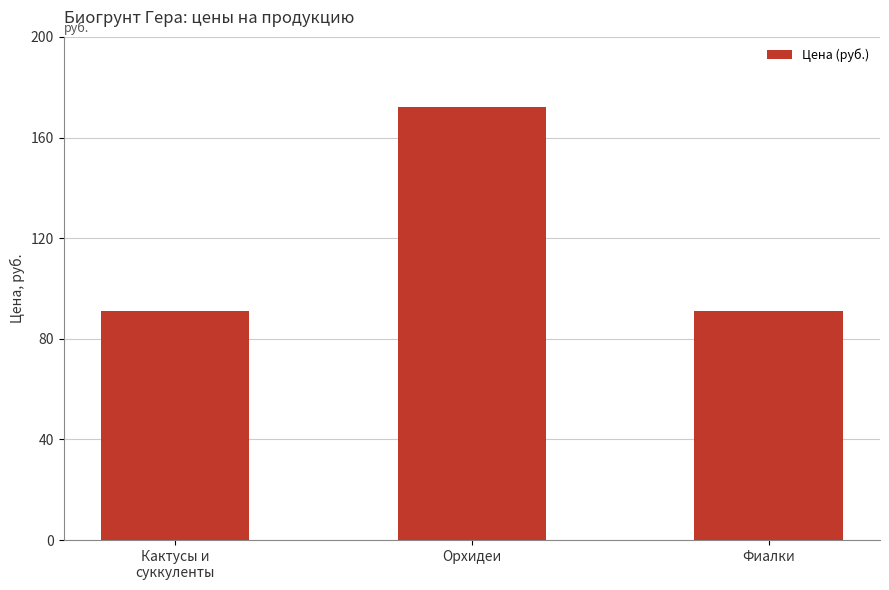

What is the greatest value displayed?

172